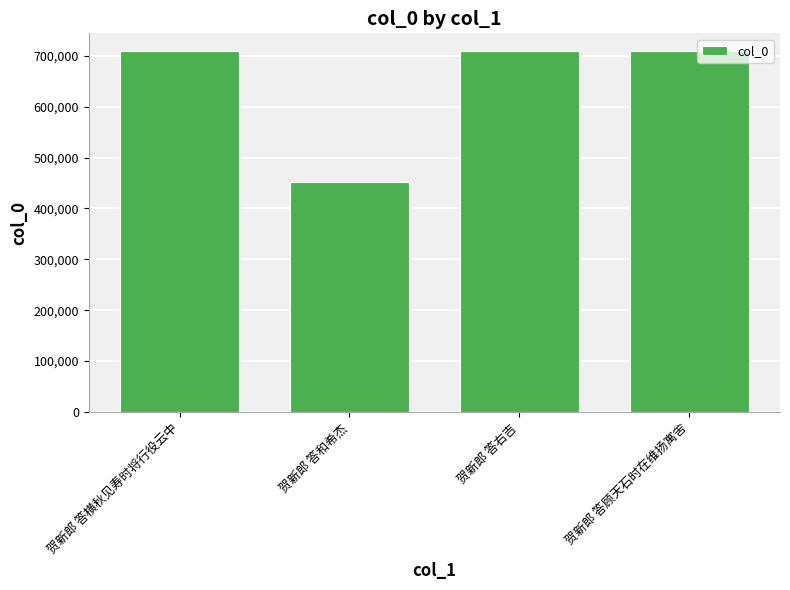

The chart shows a value of 708986 at 贺新郎 答顾天石时在维扬寓舍. True or false?

True